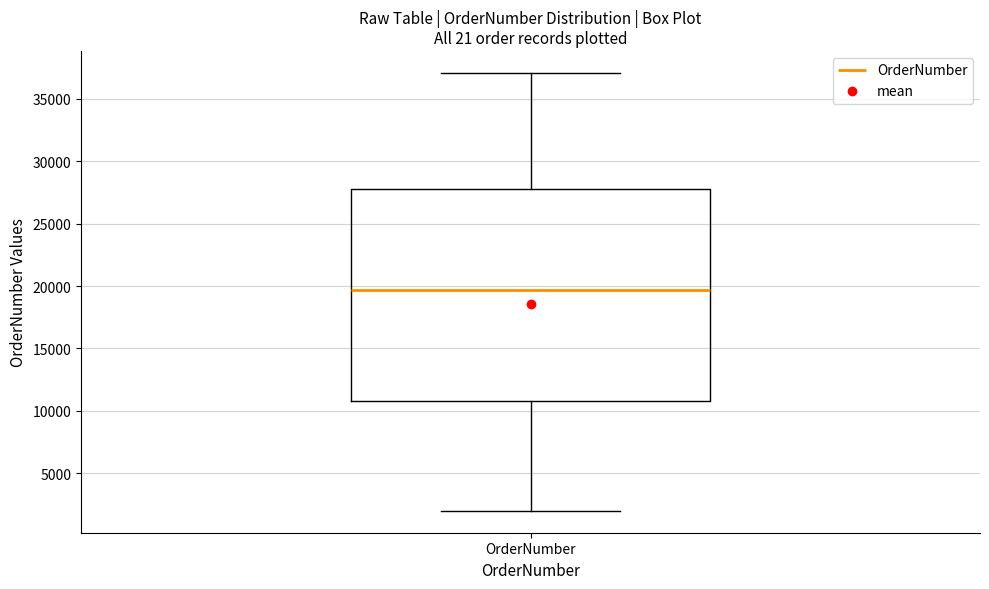

Transcribe this box plot: give where the median line is, the range the box spans, and where the two whiskers end, as read against the y-axis. The values are not printed on the chart, so give them approximately, as read against the axis.

median 19500, box 11000 to 28000, whiskers 2000 to 37000